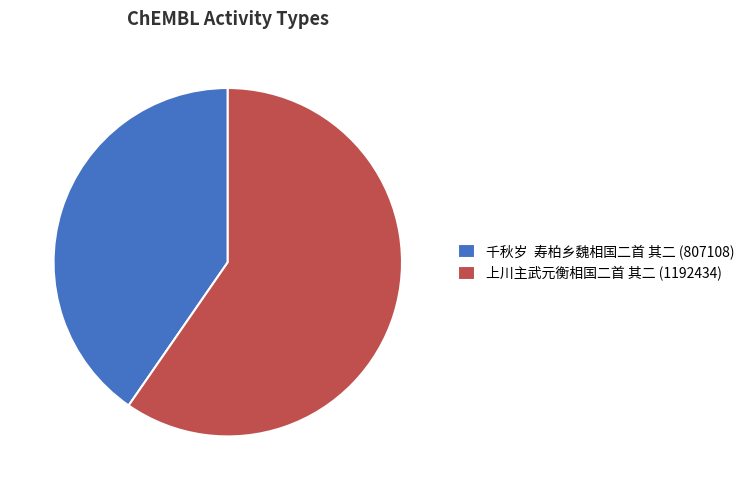

Which slice is the largest?

上川主武元衡相国二首 其二